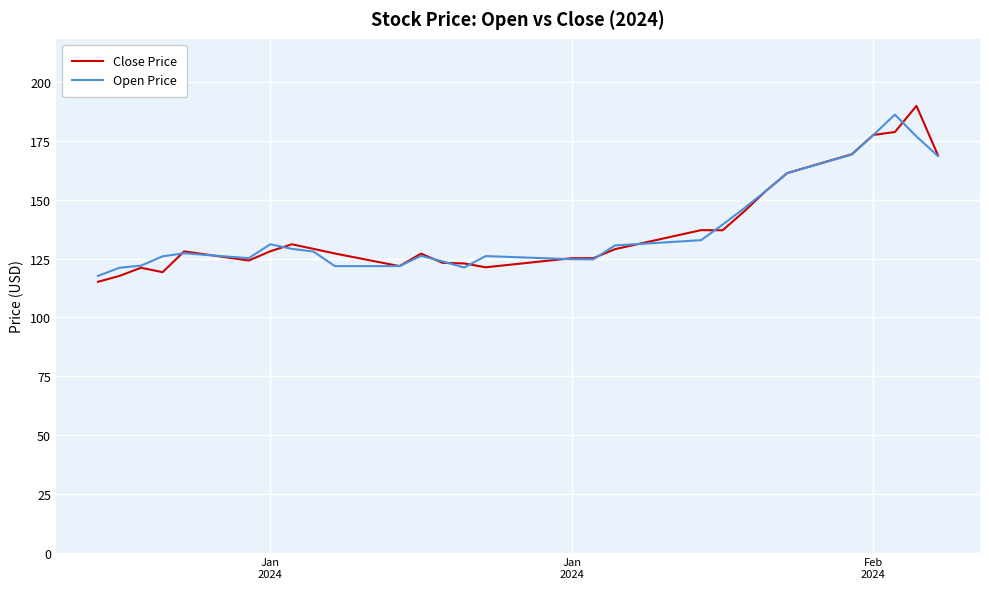

What is the highest value of the Close Price series?

190.0